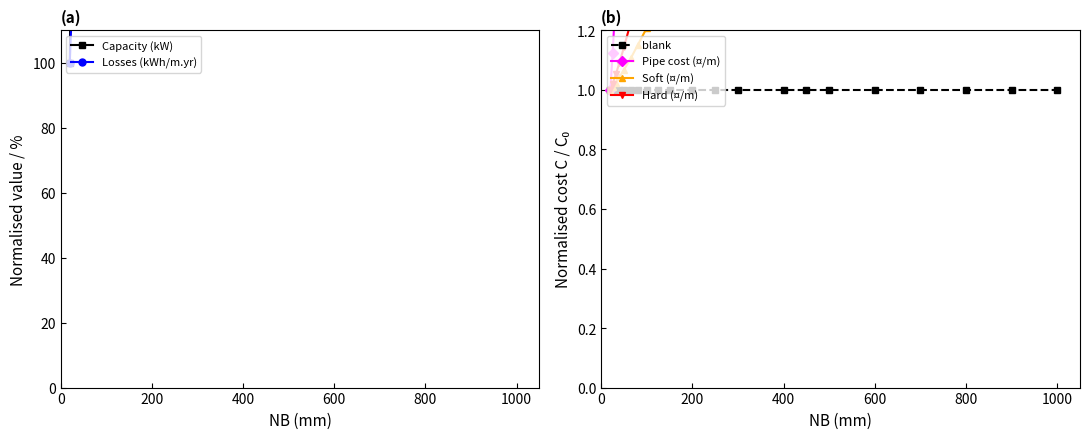

True or false: blank and Pipe cost (¤/m) cross at least once.

False